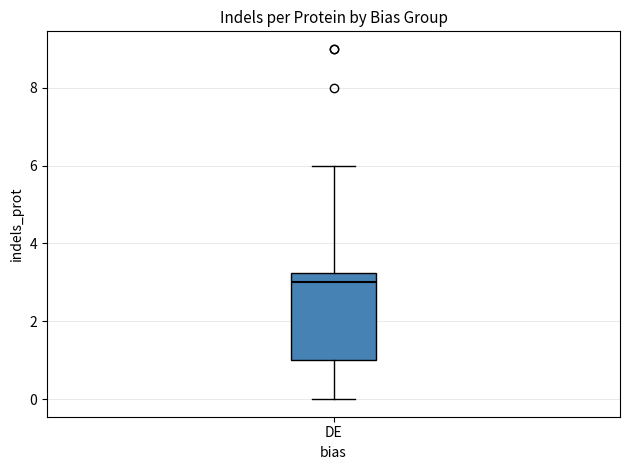

Where is the lower edge of the box for DE on the y-axis? The values are not printed on the chart, so give them approximately, as read against the axis.

1.0